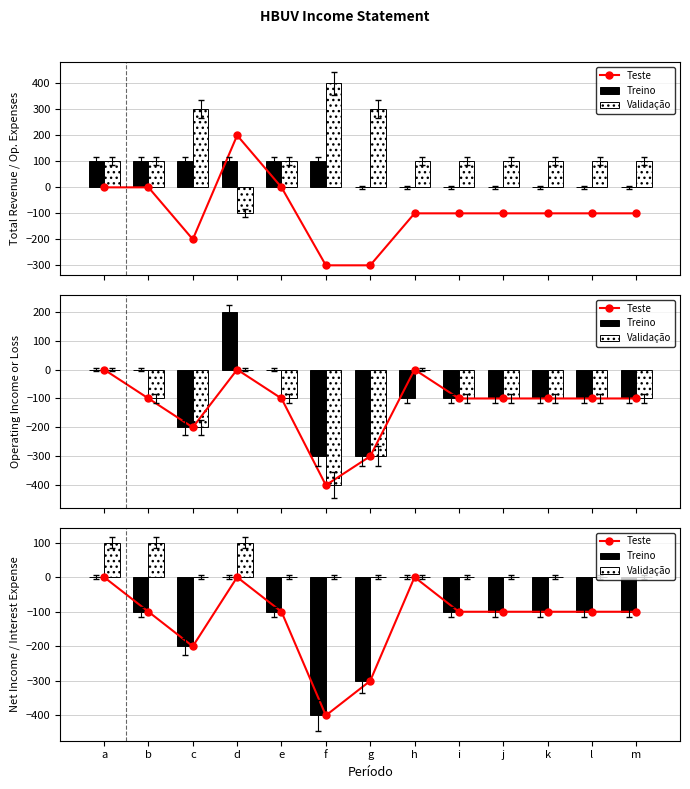

Is it true that Treino equals -100 at k?

True